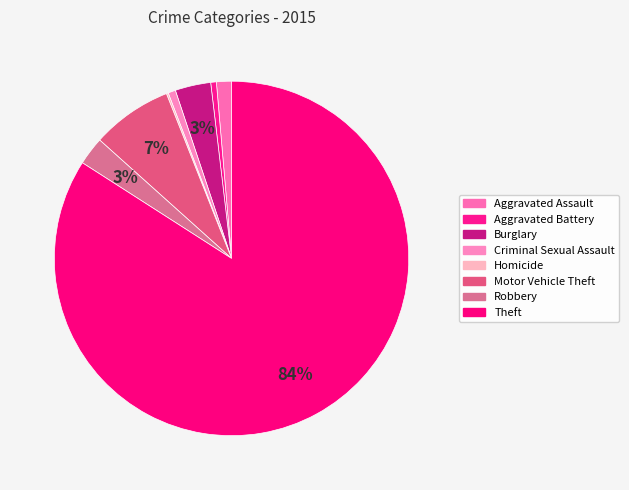

Is it true that Motor Vehicle Theft is 7% of the pie?

True